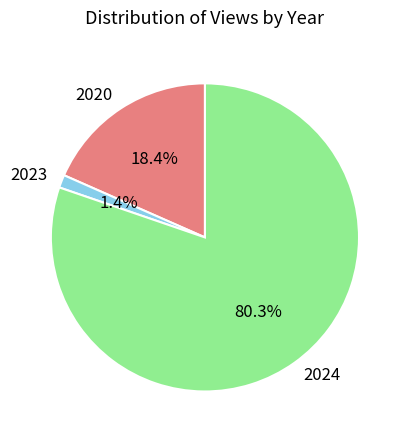

Which category has the smallest portion of the pie?

2023